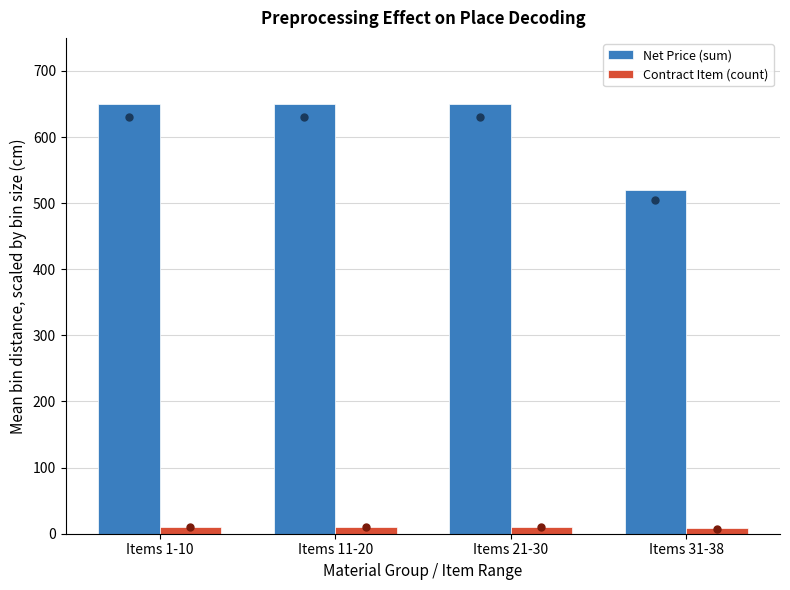

Is the value of Contract Item (count) at Items 11-20 greater than the value of Net Price (sum) at Items 1-10?

No